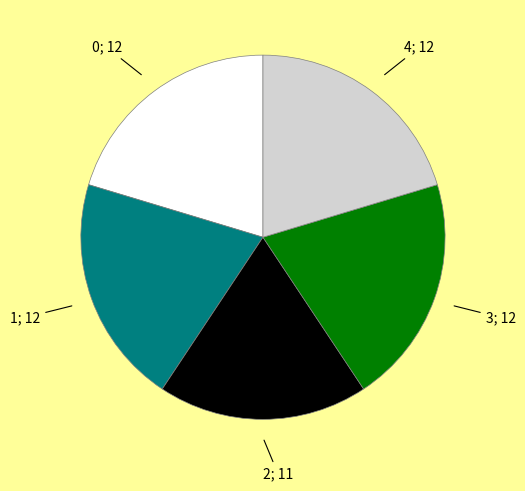

Is there a majority slice in this chart?

No